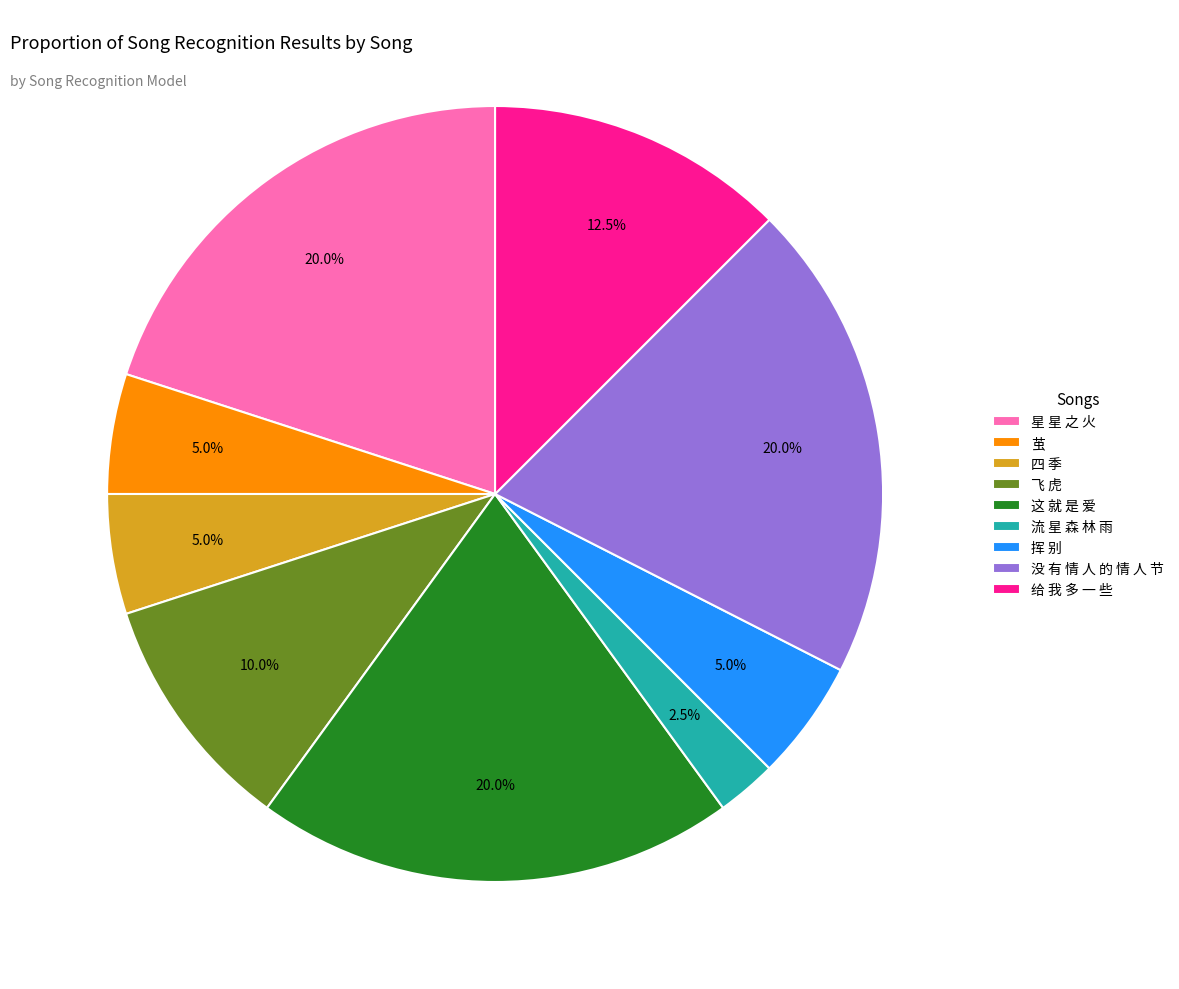

How much of the chart is everything except 这 就 是 爱?

80.0%